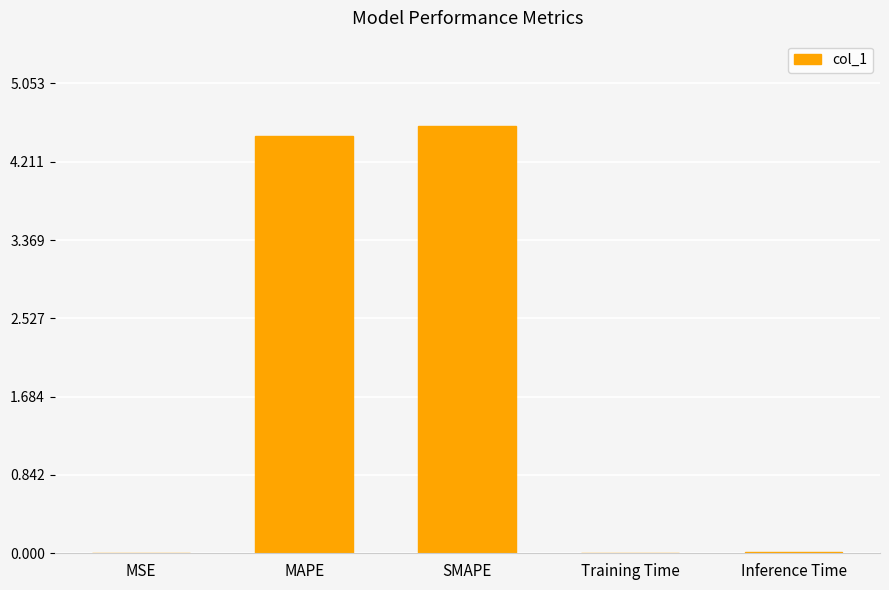

Read the value at SMAPE.

4.6